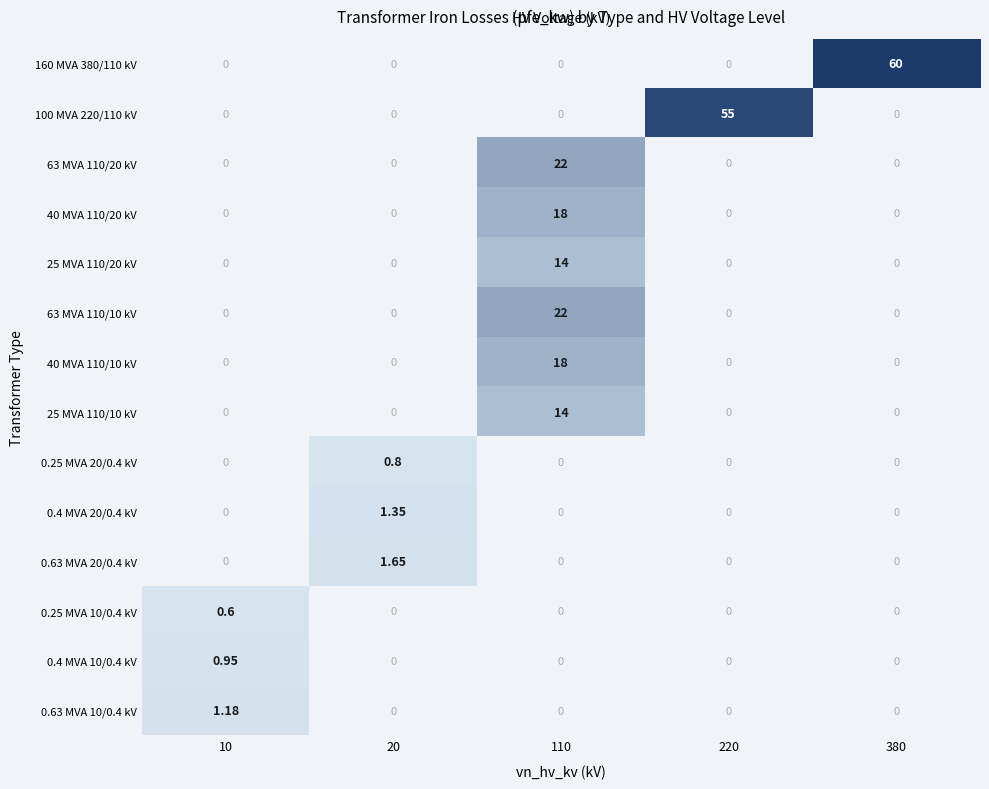

What is the maximum value shown in the chart?

60.0